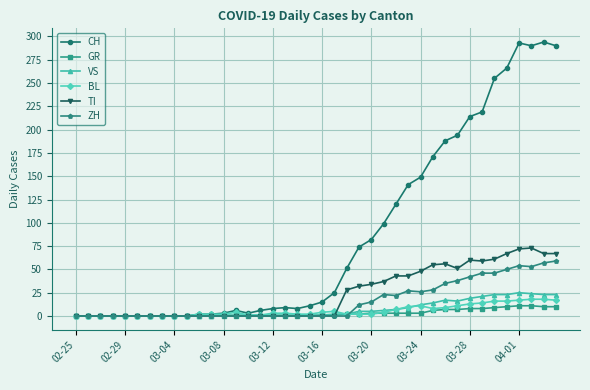

At how many categories does at least one series exceed 248?

6